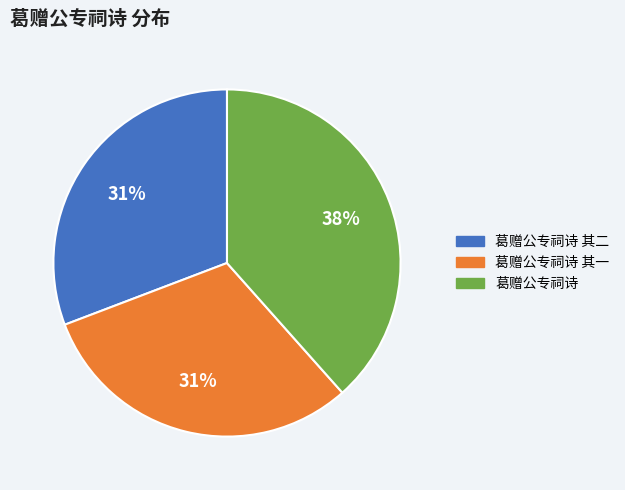

Between 葛赠公专祠诗 其一 and 葛赠公专祠诗, which is larger?

葛赠公专祠诗